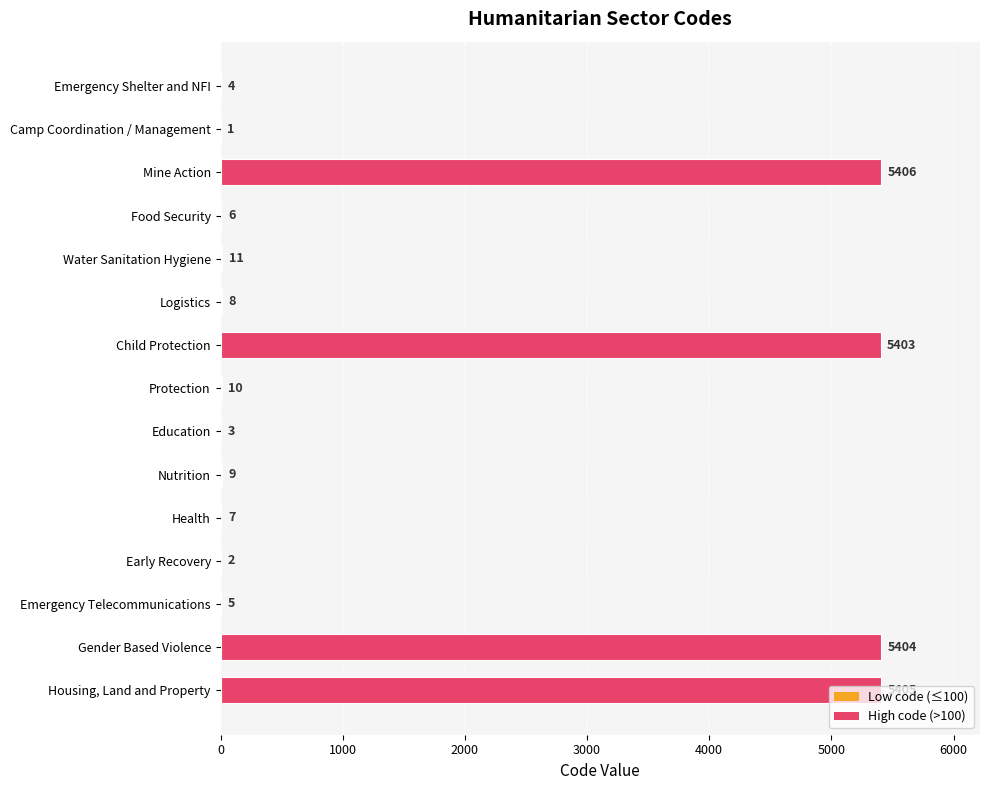

At which label is the value closest to 2703?

Water Sanitation Hygiene